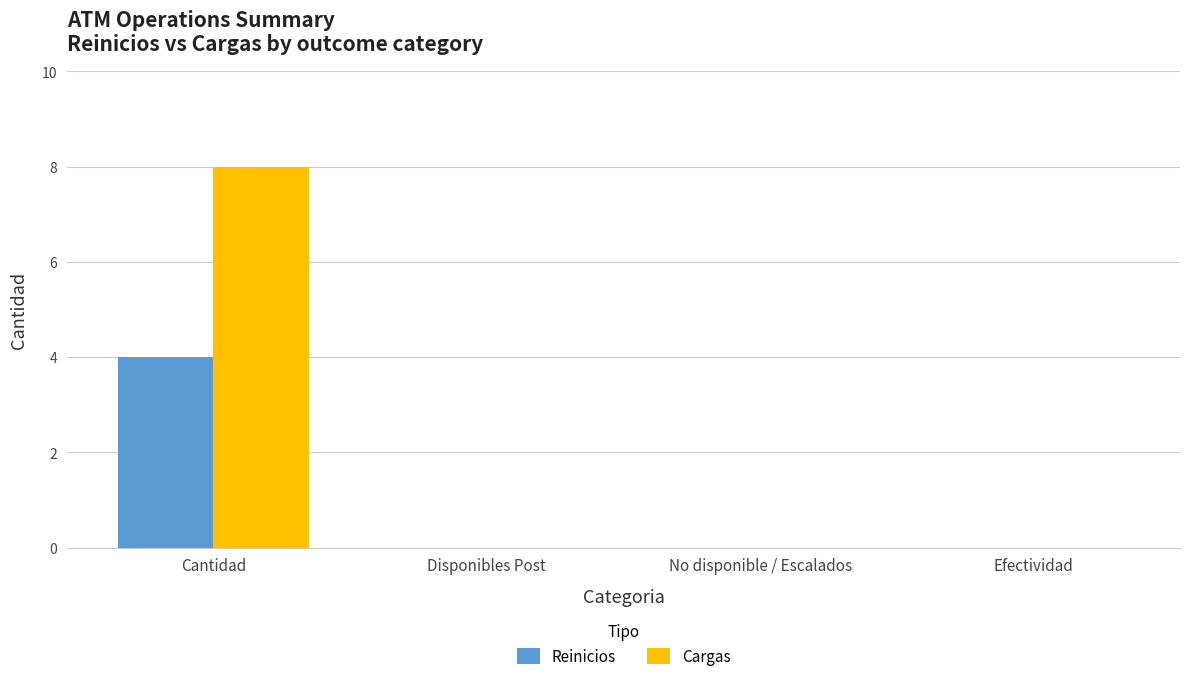

Is it true that Reinicios equals 0 at No disponible / Escalados?

True